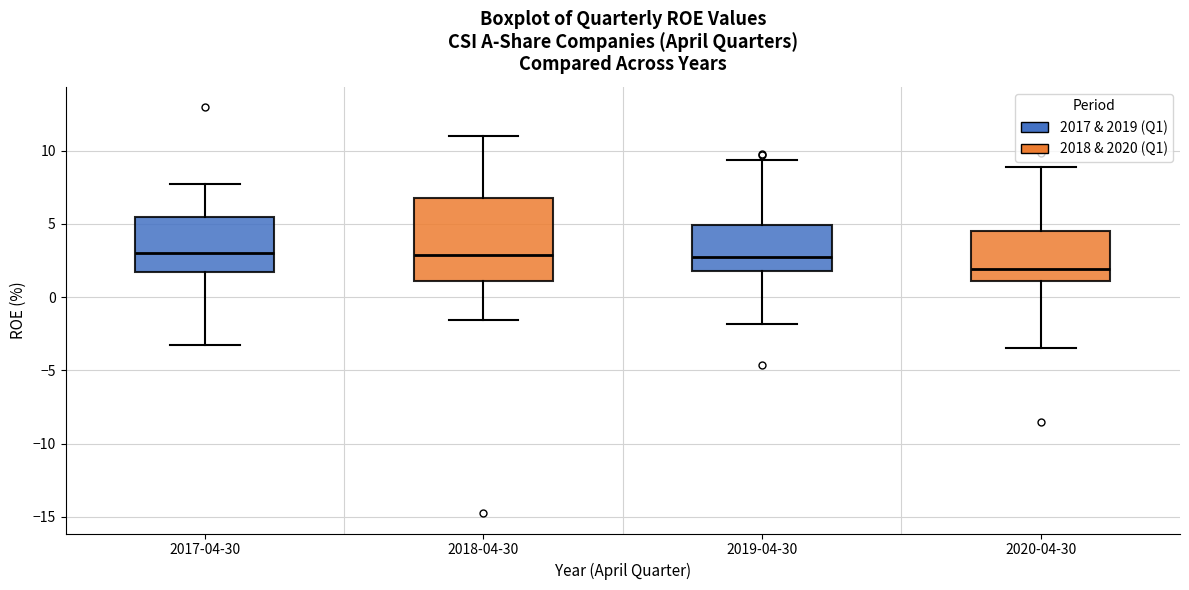

Reading left to right, read every box against the y-axis: the position of its median line, the range the box covers, and the ends of its whiskers. The values are not printed on the chart, so give them approximately, as read against the axis.

2017-04-30: median 3.0, box 1.5 to 5.5, whiskers -3.0 to 8.0
2018-04-30: median 3.0, box 1.0 to 7.0, whiskers -1.5 to 11.0
2019-04-30: median 2.5, box 2.0 to 5.0, whiskers -2.0 to 9.5
2020-04-30: median 2.0, box 1.0 to 4.5, whiskers -3.5 to 9.0